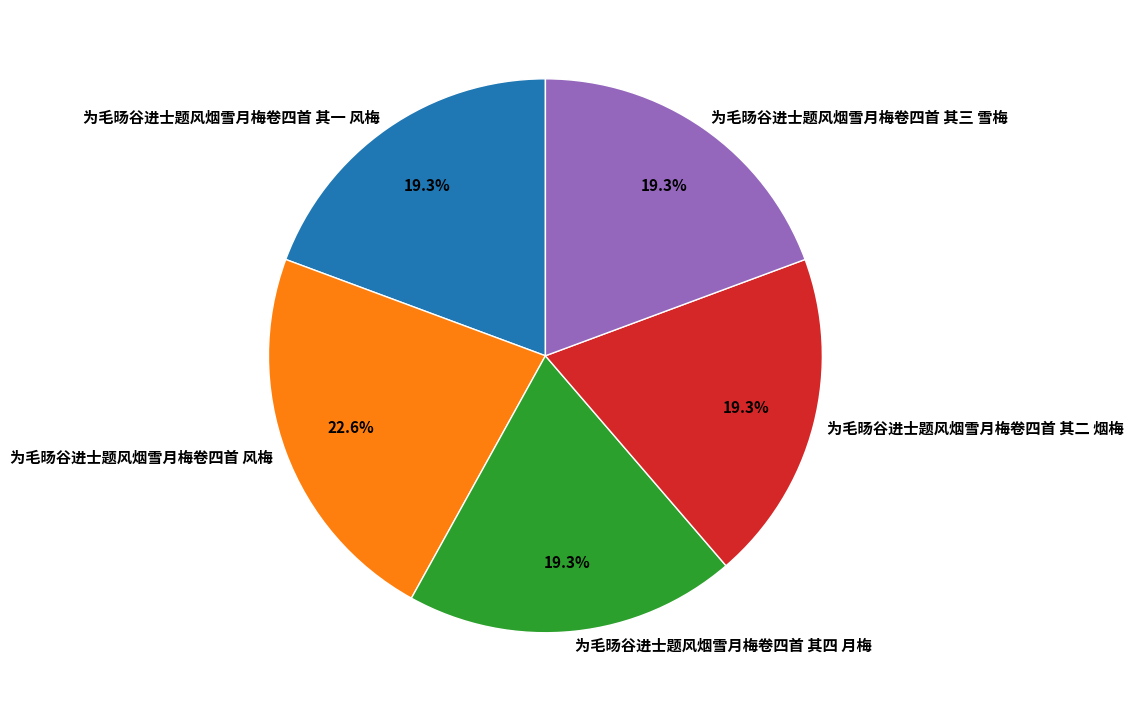

Does any single category account for the majority?

No